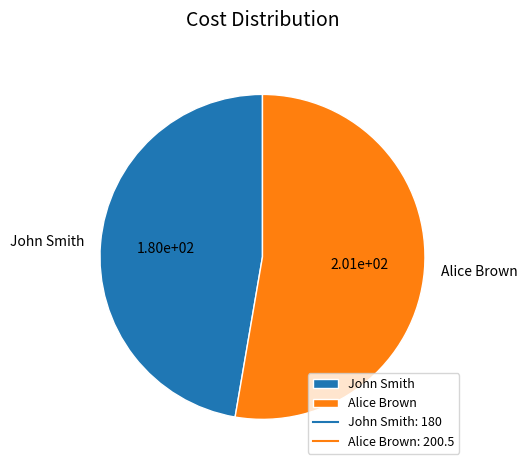

How many slices are in this pie chart?

2